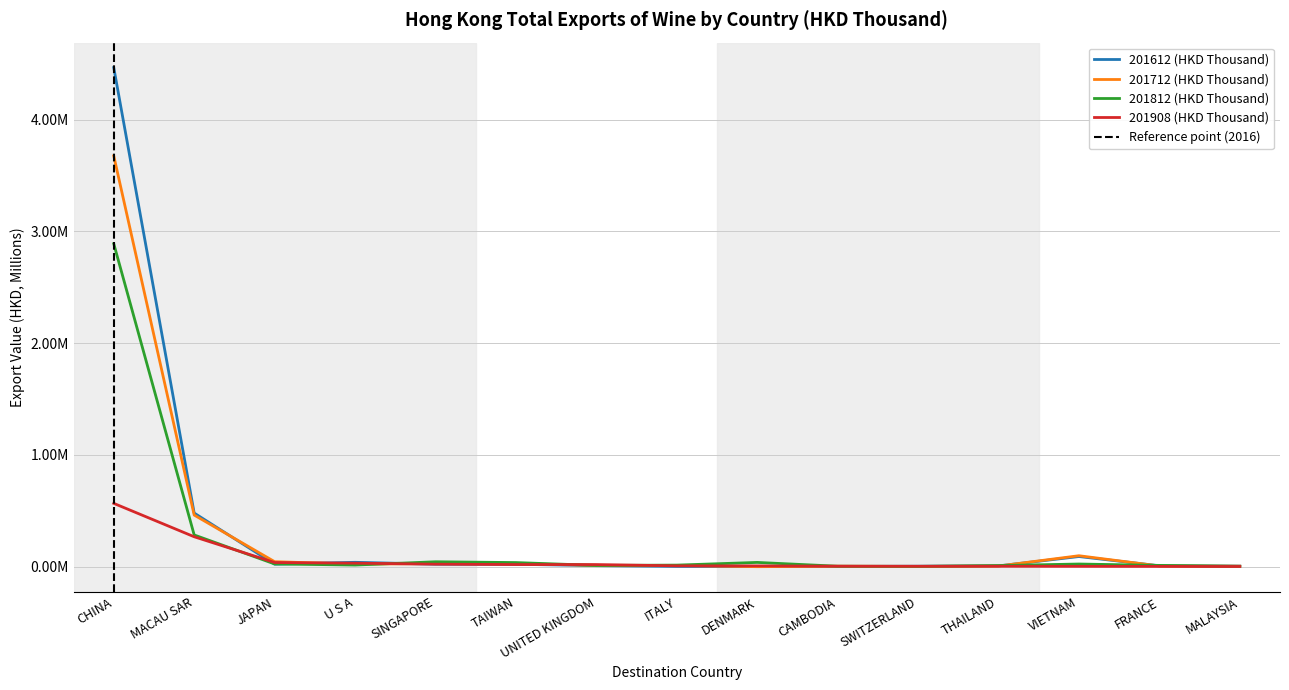

What is the label of the 7th point from the right?

DENMARK